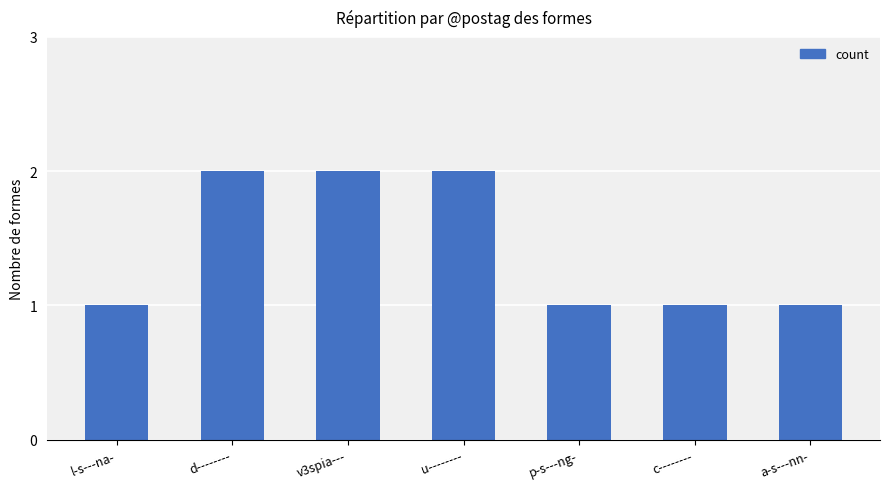

Reading left to right, list all the values displayed in this chart.

1	2	2	2	1	1	1